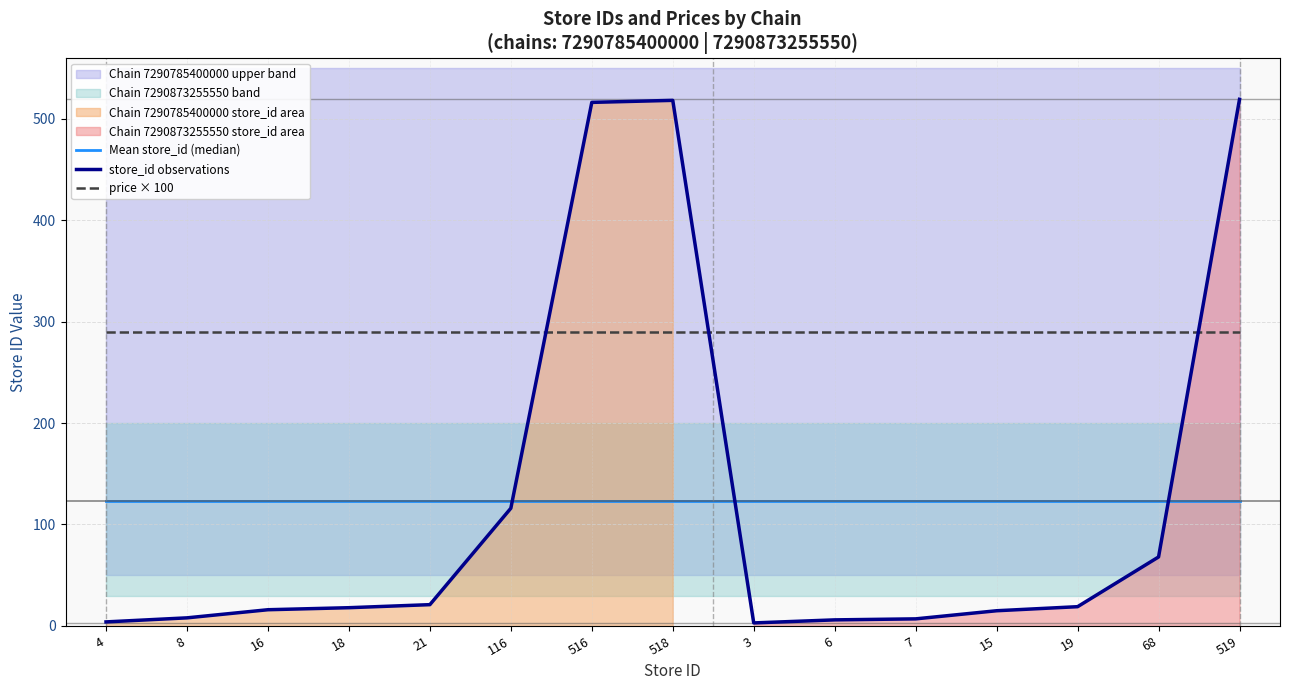

The store_id observations series shows 29.9 at 21. True or false?

False